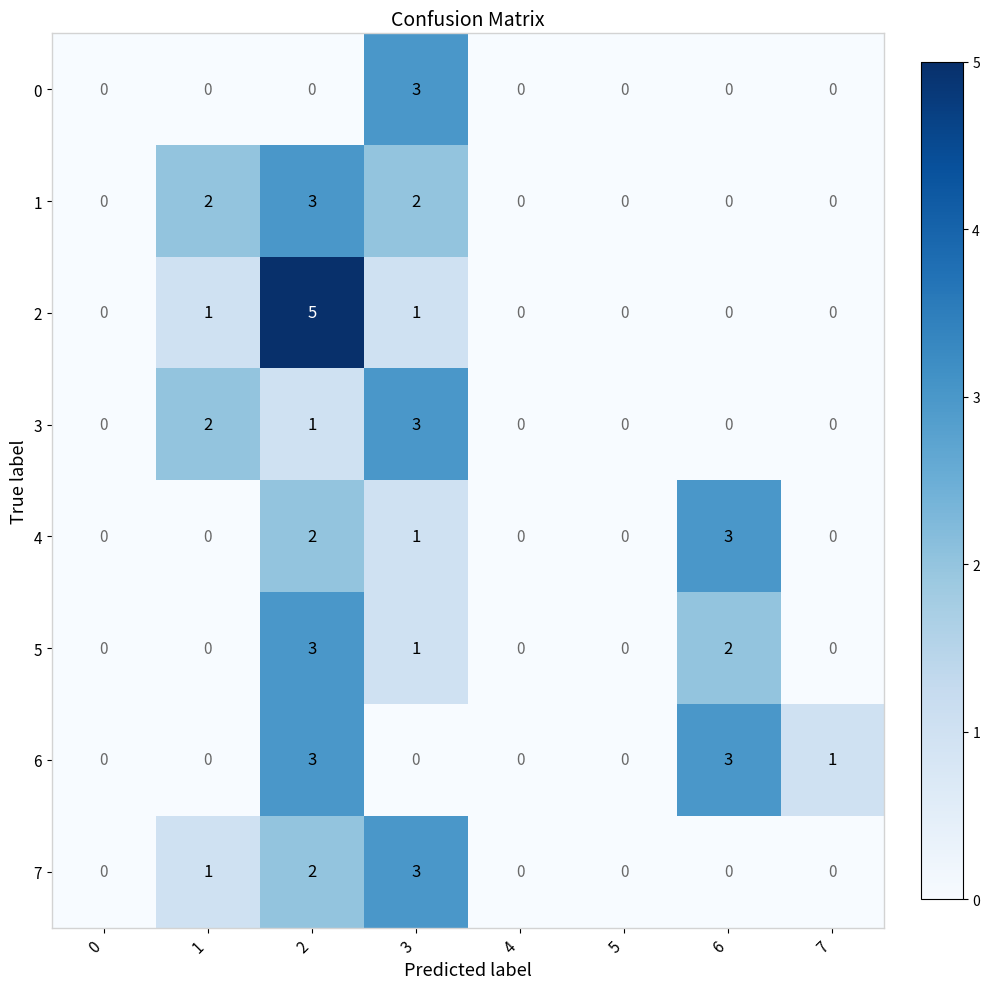

What is the total value across all series at 2?

19